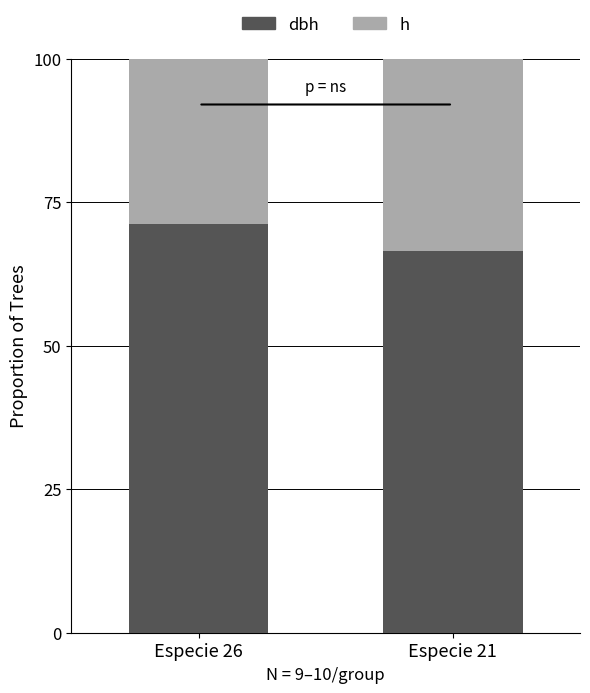

Does the chart contain stacked bars?

Yes